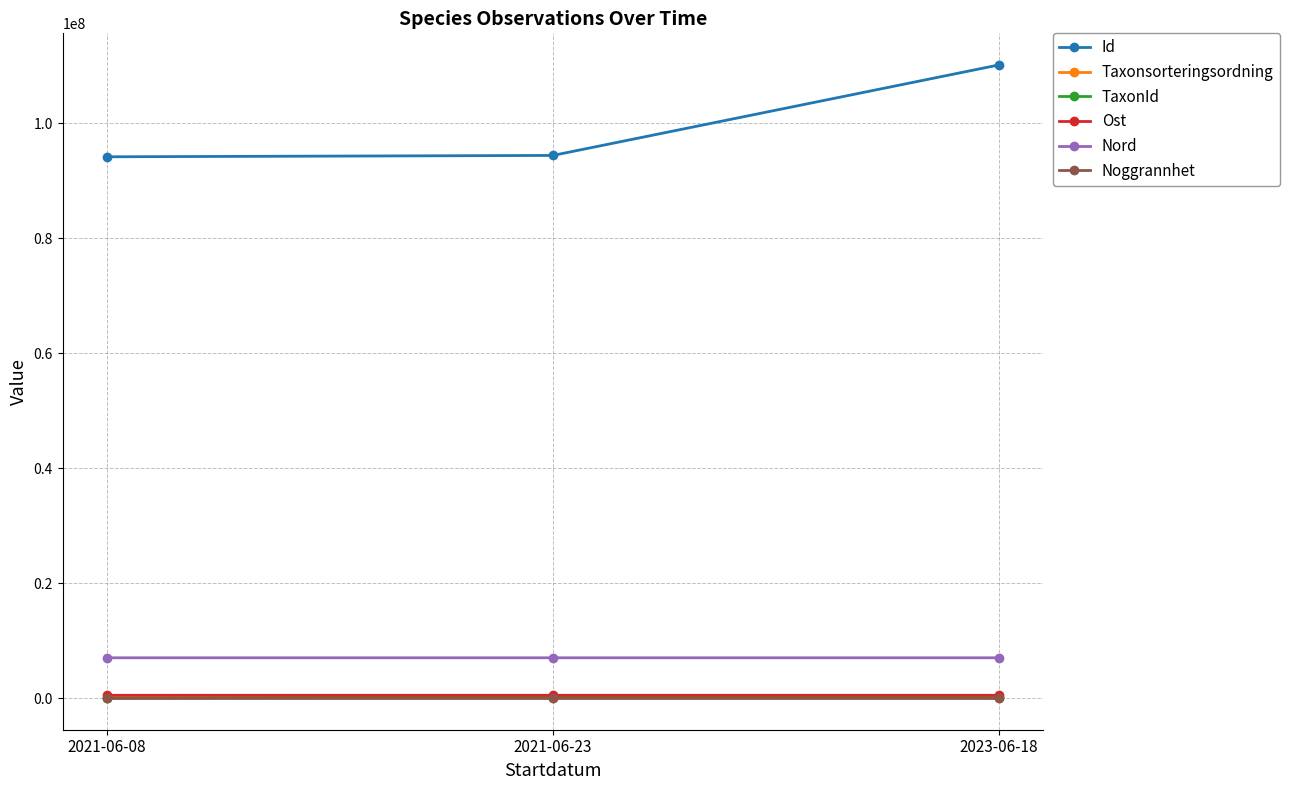

Which series has the widest spread of values?

Id